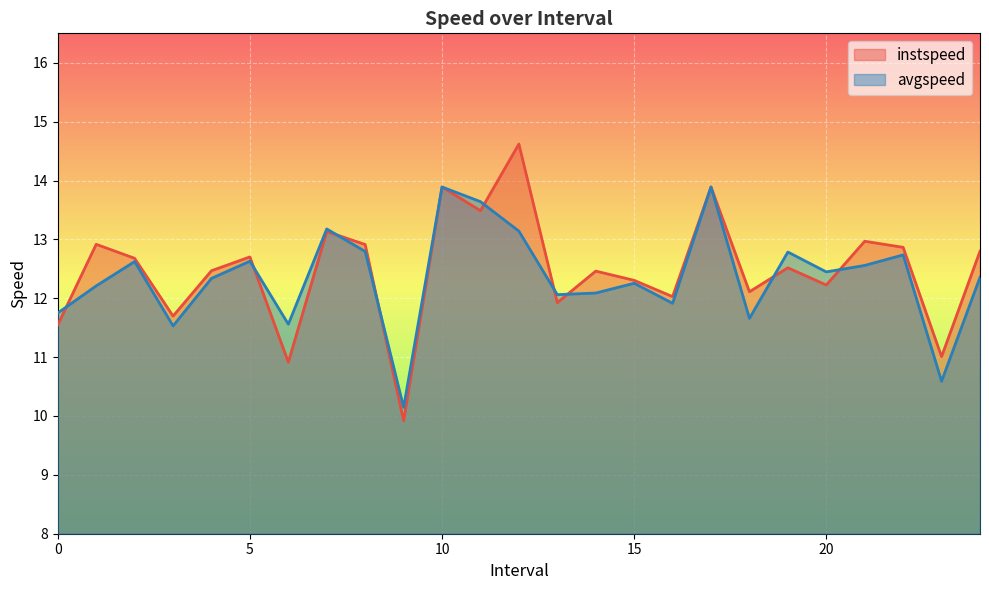

The avgspeed series shows 12.2 at 1.0. True or false?

True